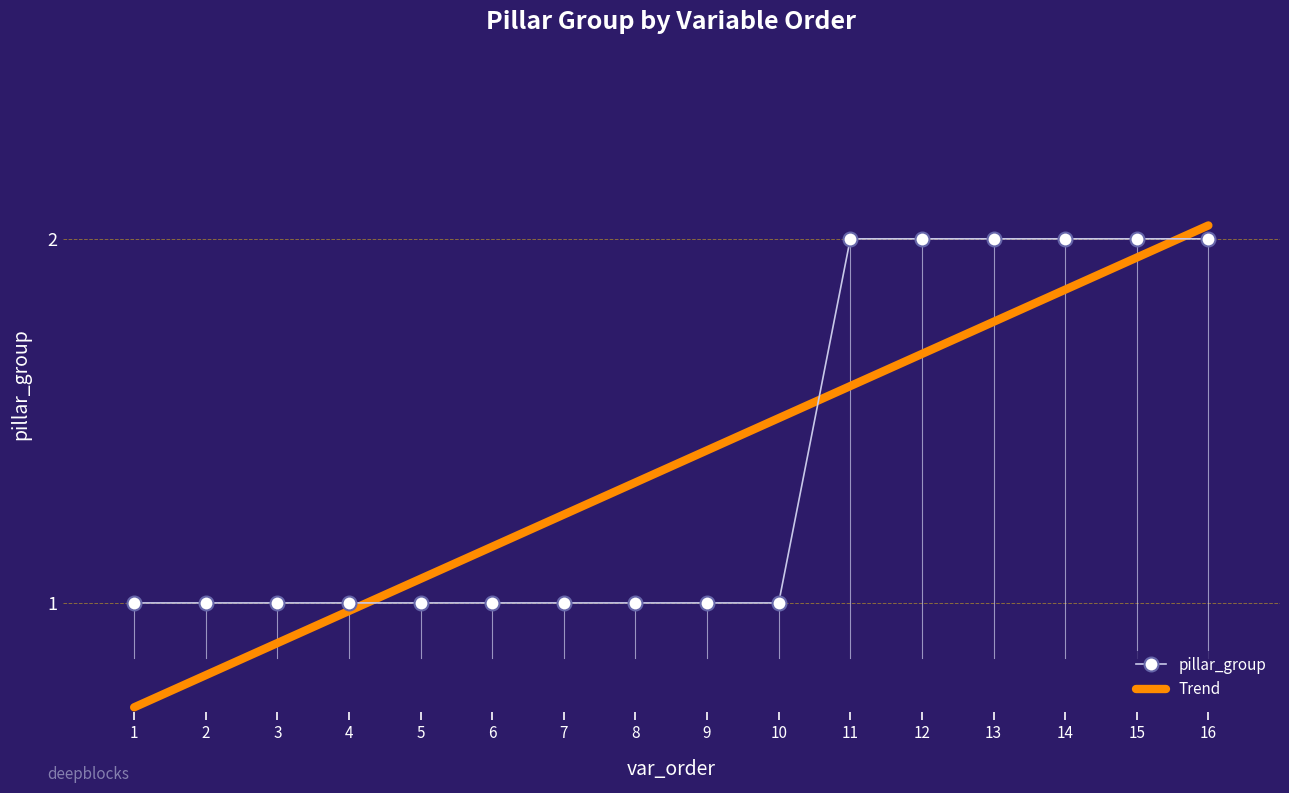

Is it true that Trend equals 0.5 at 5?

False